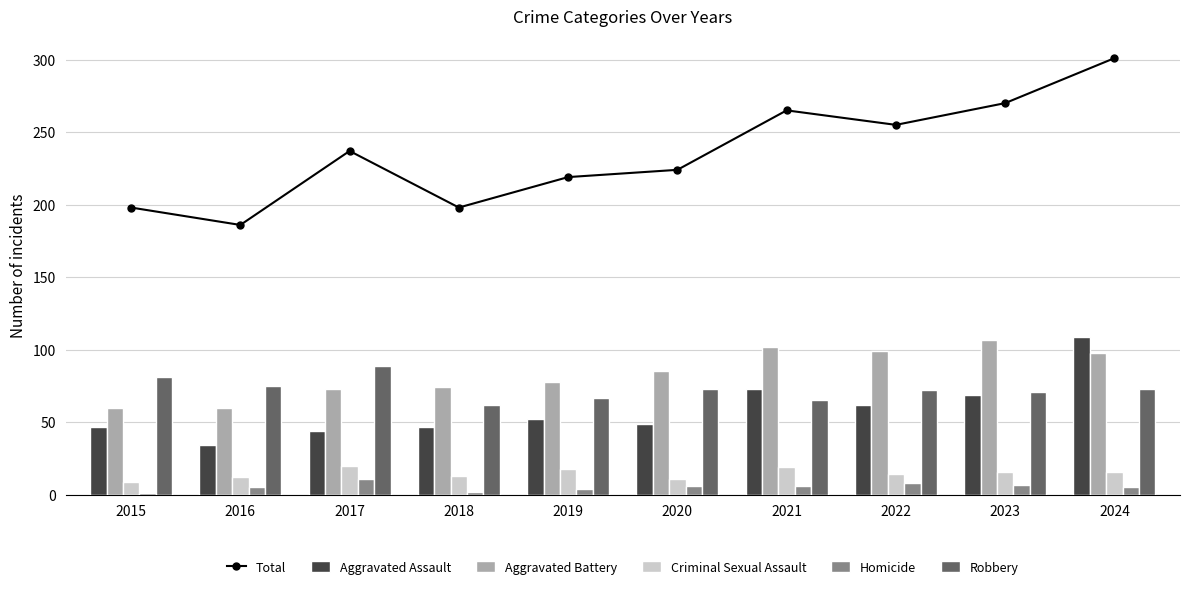

The value of Aggravated Battery at 2019 is 78. True or false?

True